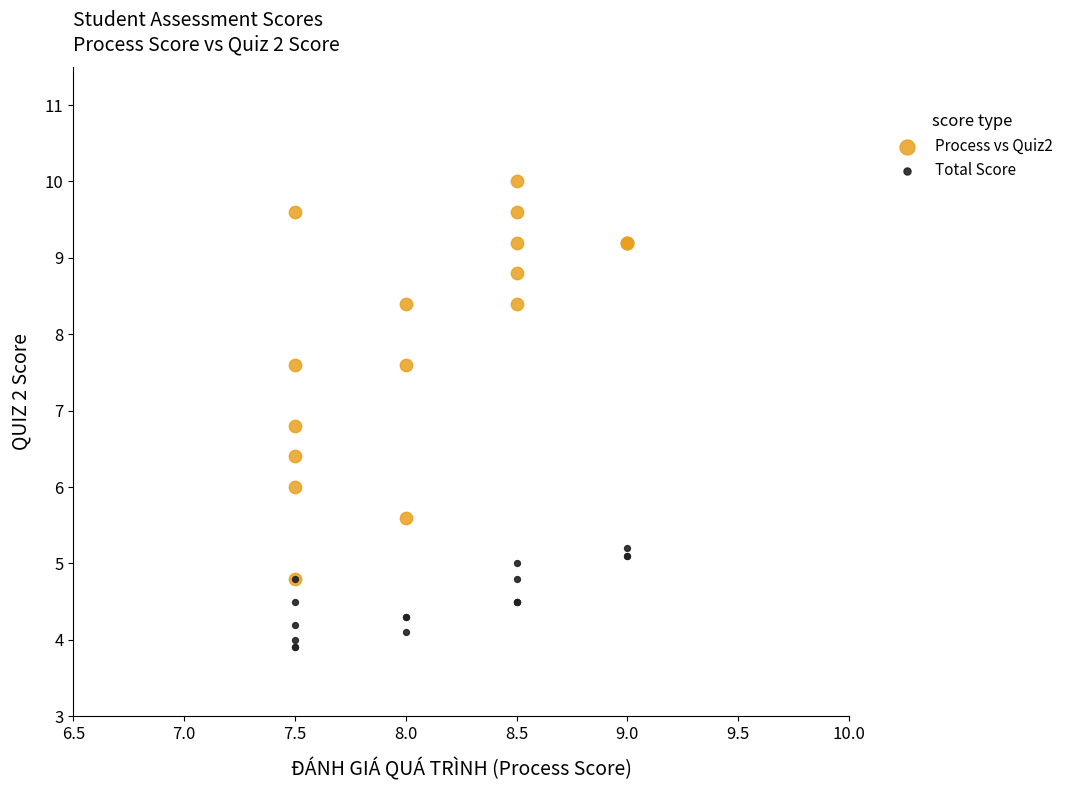

What are all the series names shown in the legend?

Process vs Quiz2, Total Score